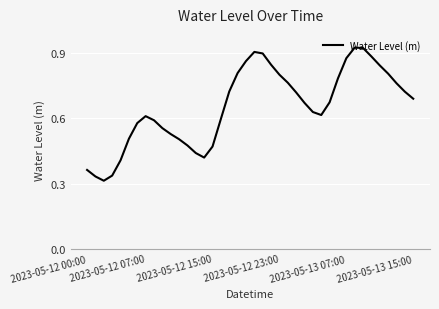

What is the difference between the maximum and minimum values?

0.6